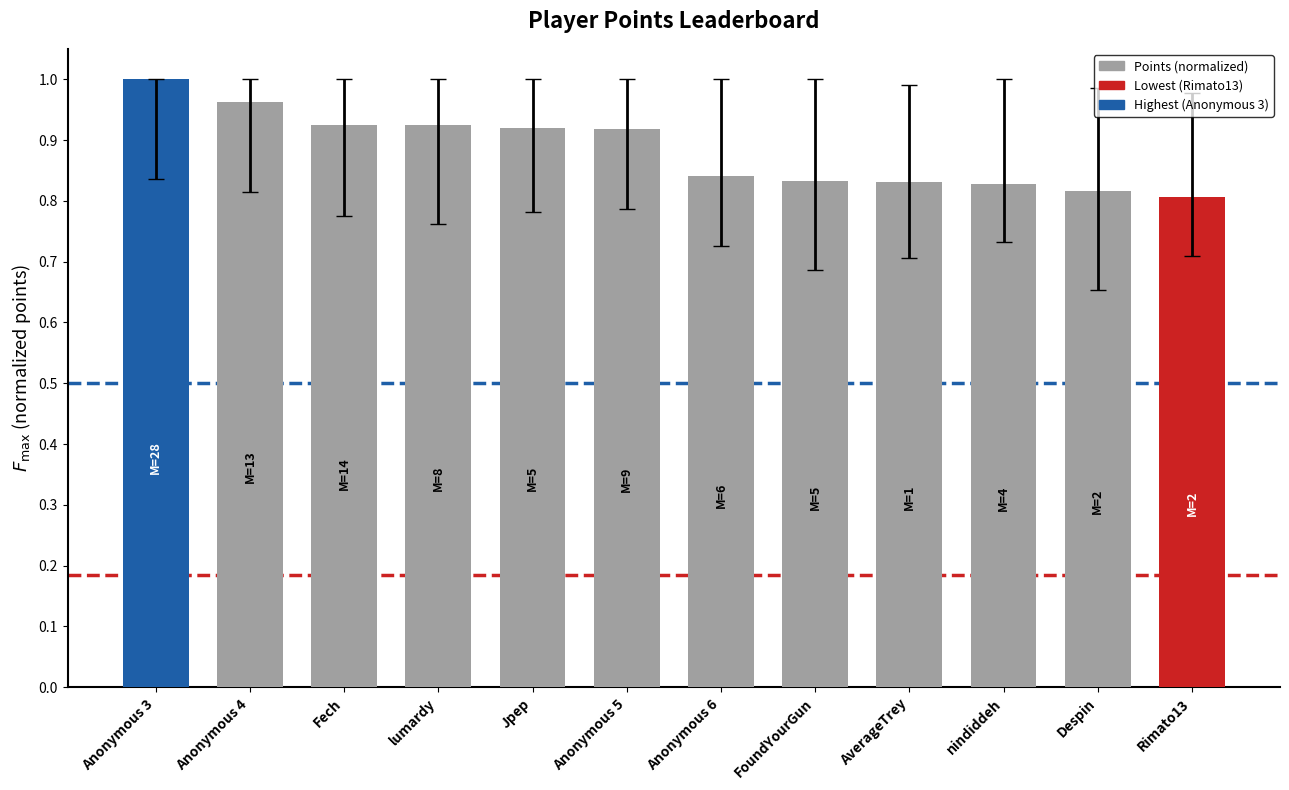

How many values are between 0 and 1?

12